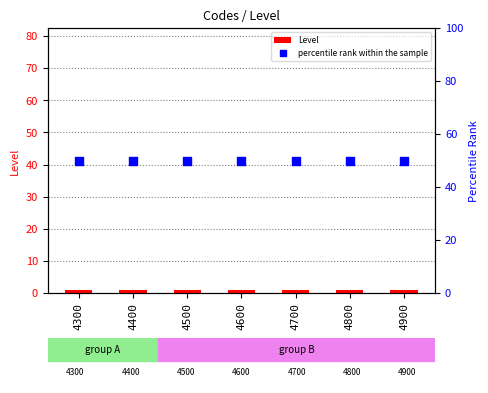

What are all the series names shown in the legend?

Level, percentile rank within the sample